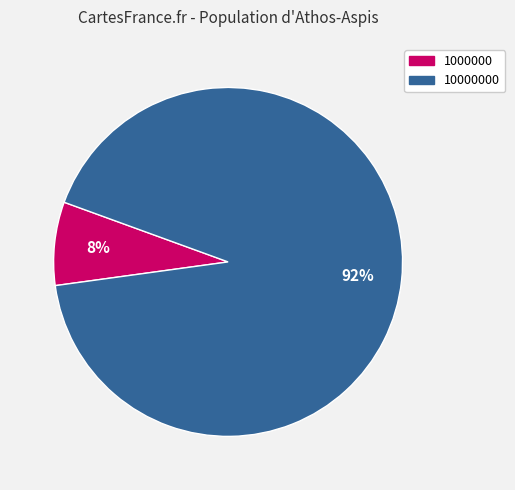

To the nearest percent, what is the average slice percentage?

50%